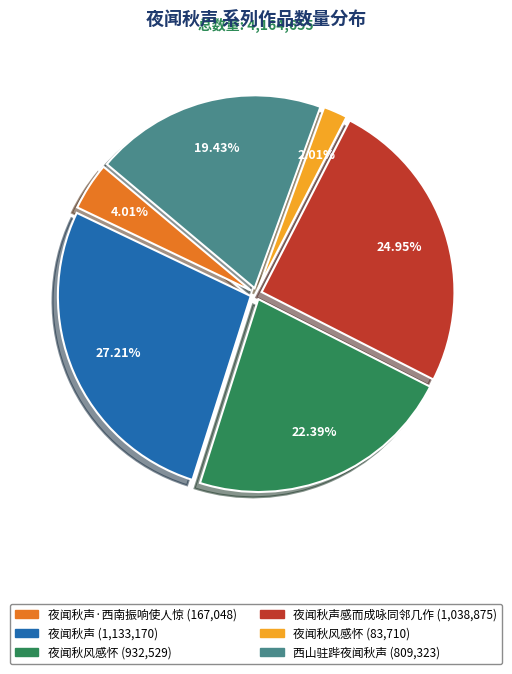

Is there any slice that represents more than half of the pie?

No